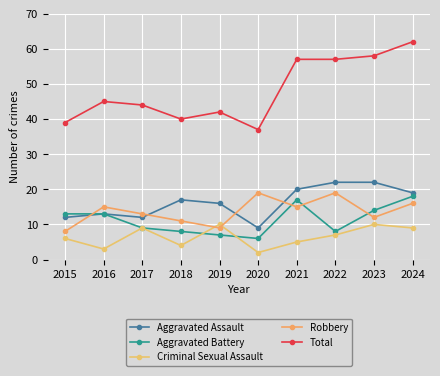

True or false: Robbery has a value of 12 at 2023.

True